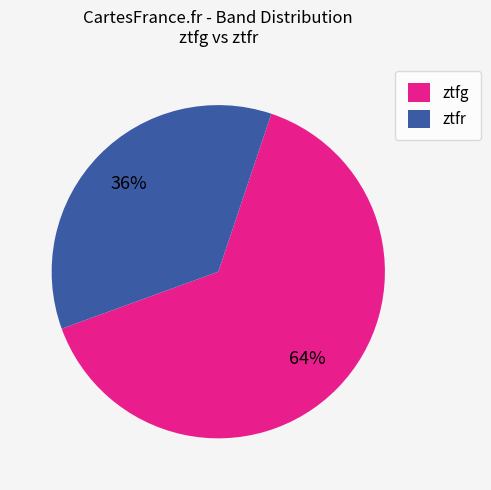

What is the majority slice?

ztfg